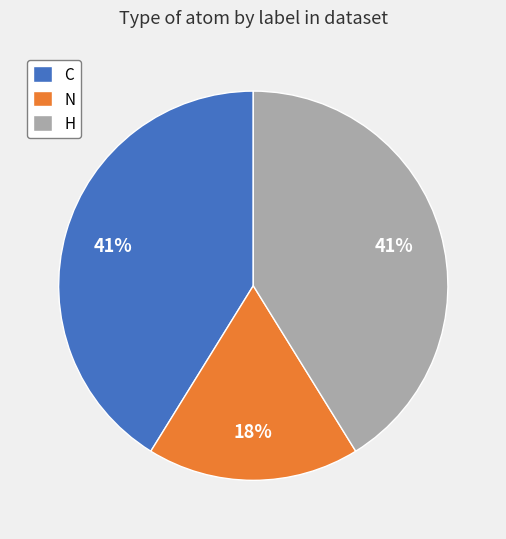

Does N account for over 50% of the chart?

No